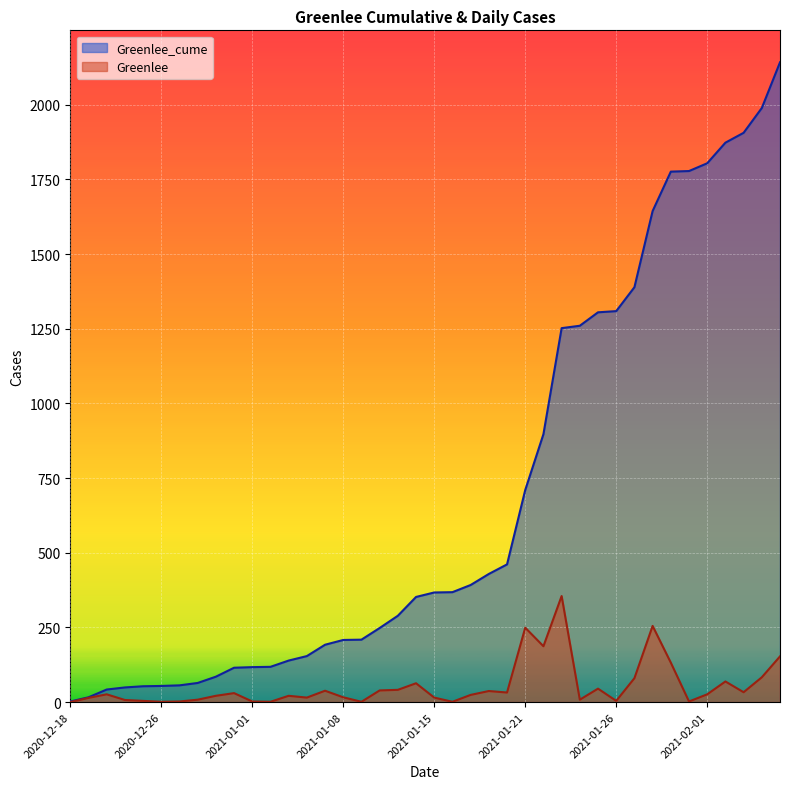

At how many categories does at least one series exceed 558?

15